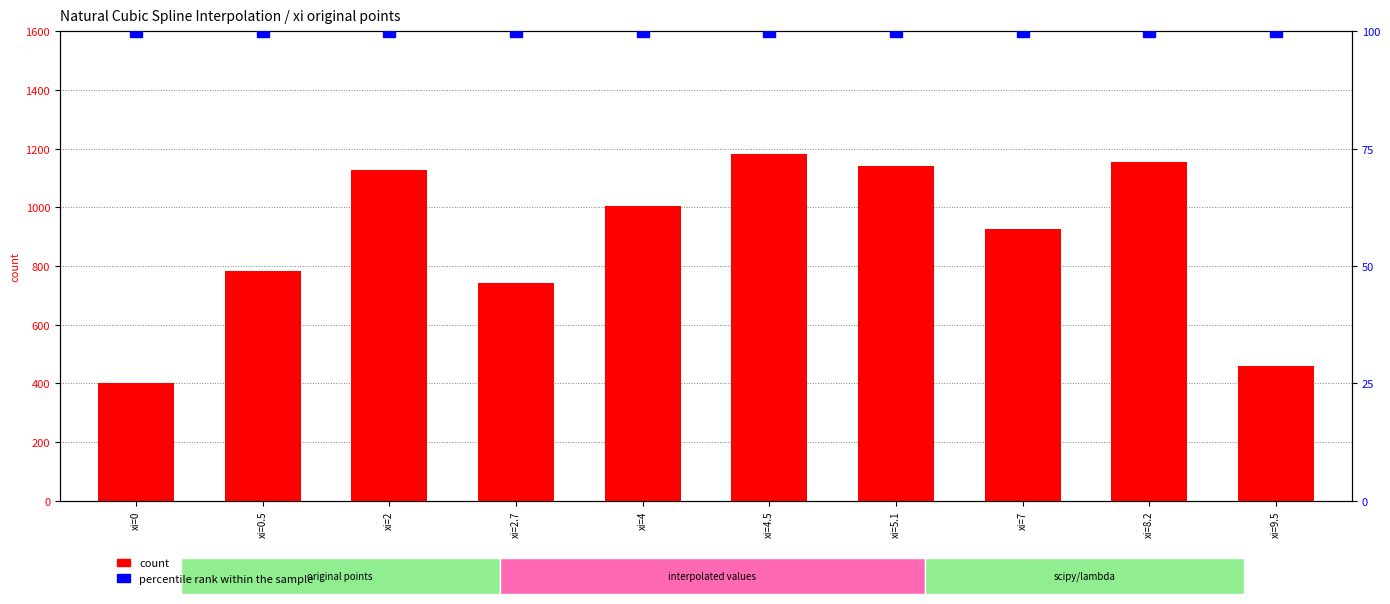

What is the smallest value displayed?

100.0